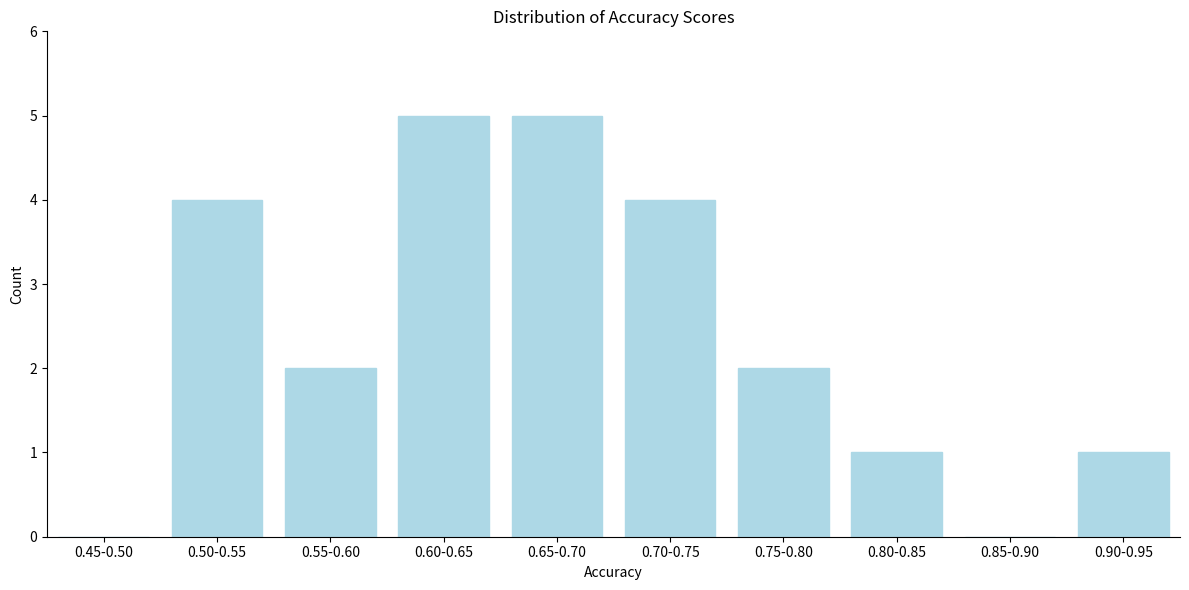

Reading right to left, transcribe all the data shown in this chart.

0.90-0.95=1	0.85-0.90=0	0.80-0.85=1	0.75-0.80=2	0.70-0.75=4	0.65-0.70=5	0.60-0.65=5	0.55-0.60=2	0.50-0.55=4	0.45-0.50=0